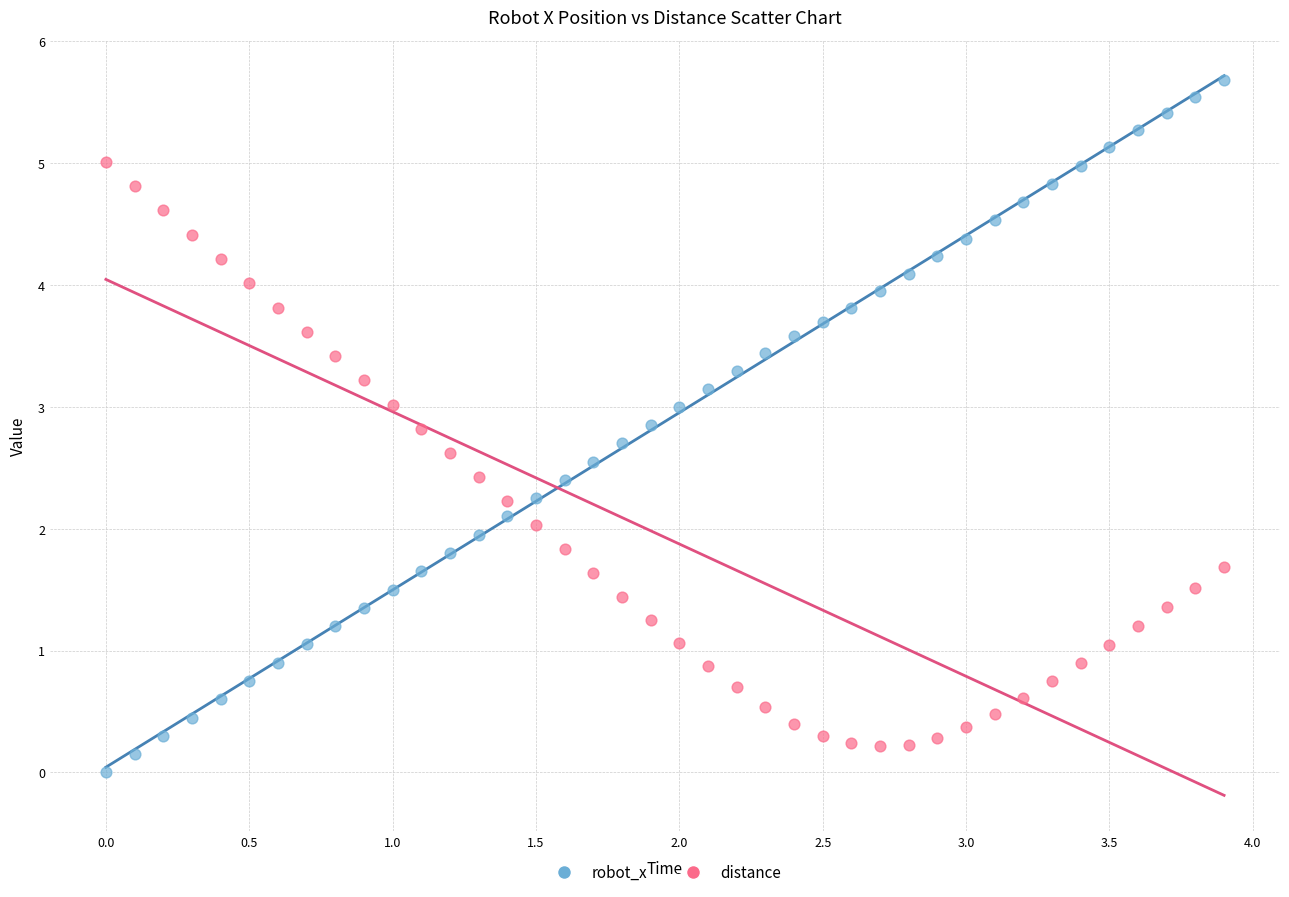

Which series reaches the maximum Y coordinate?

robot_x